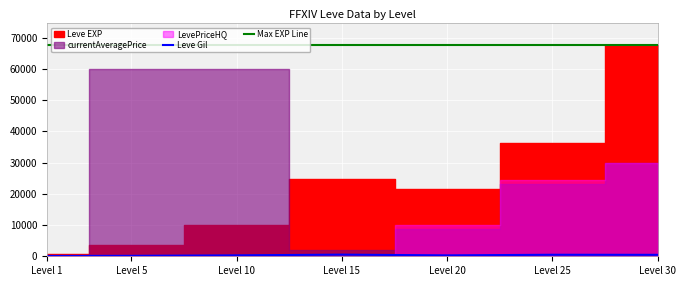

The value of Max EXP Line at Level 5 is 24176. True or false?

False